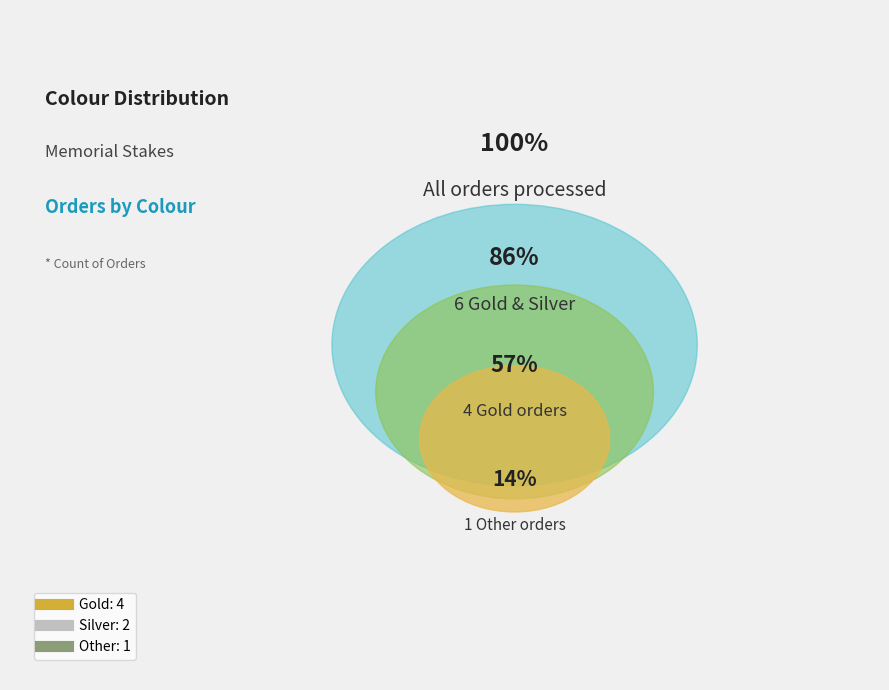

Is the sum of Silver and Gold greater than half?

Yes